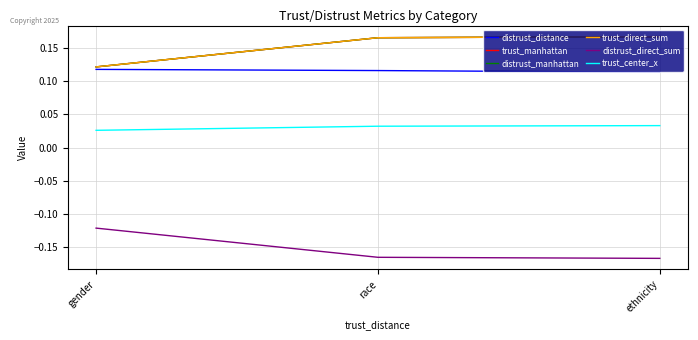

What is the label of the 3rd point from the right?

gender